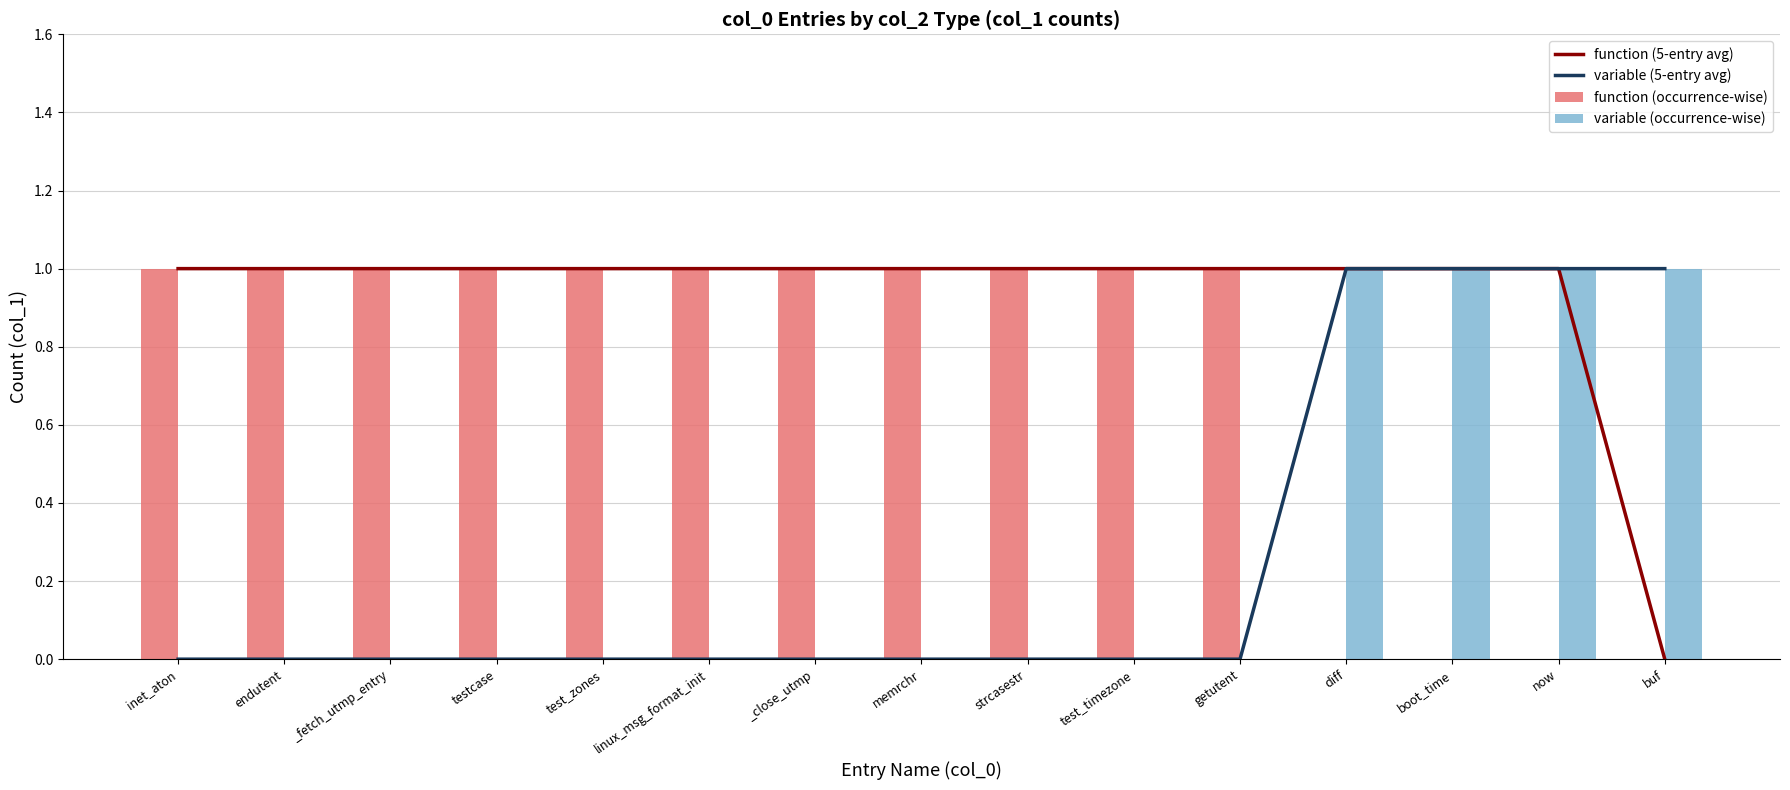

Which has a higher value, inet_aton or test_zones?

inet_aton